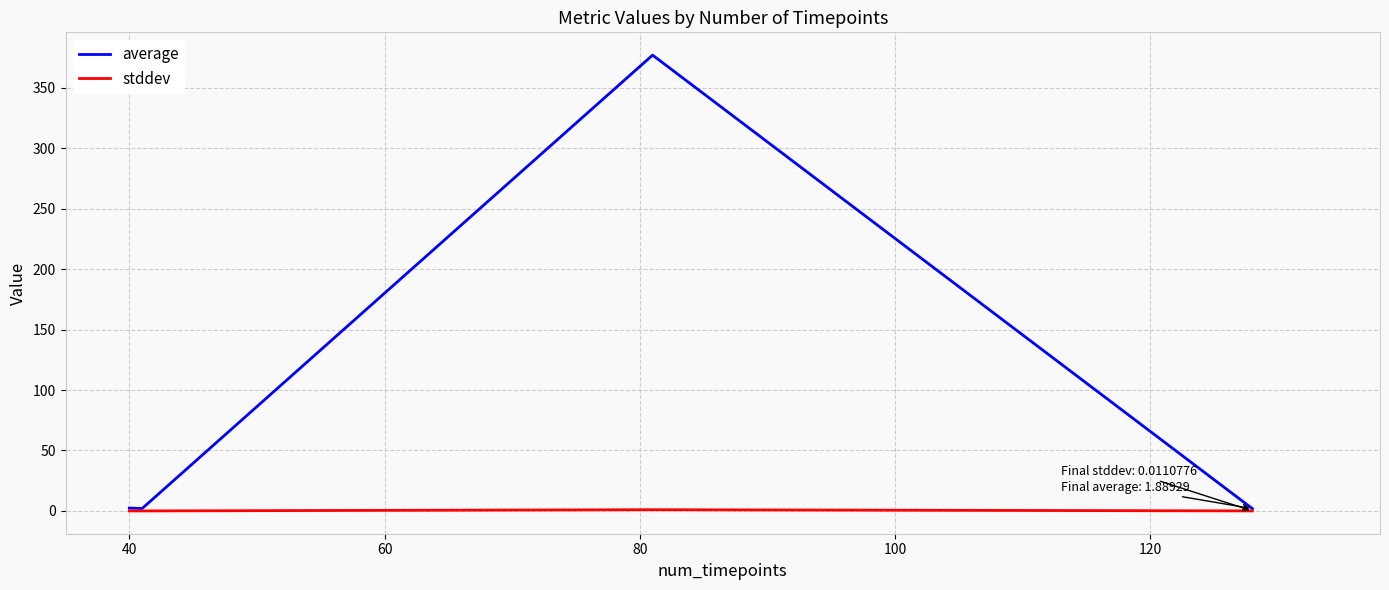

What is the maximum value shown in the chart?

377.1